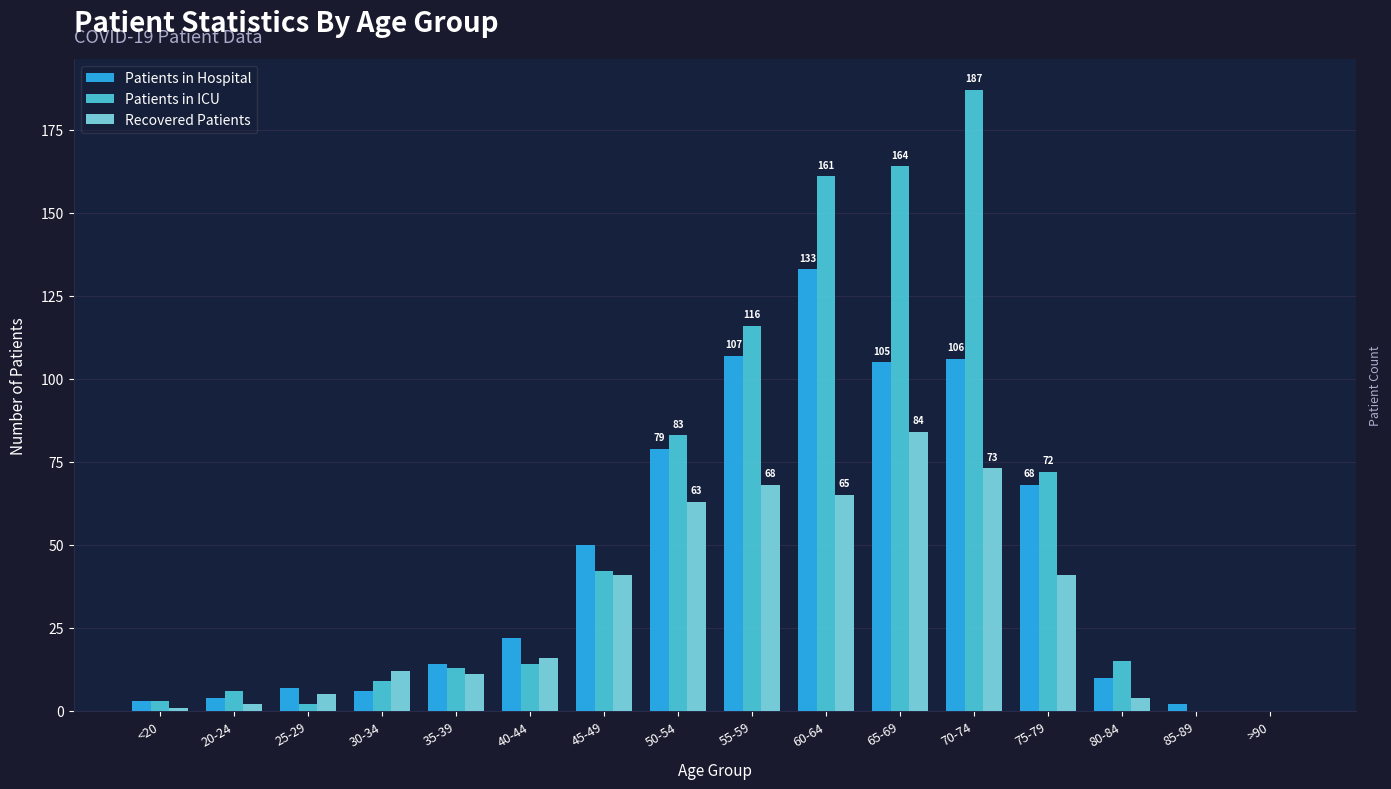

What is the sum of the Patients in ICU values at >90 and 75-79?

72